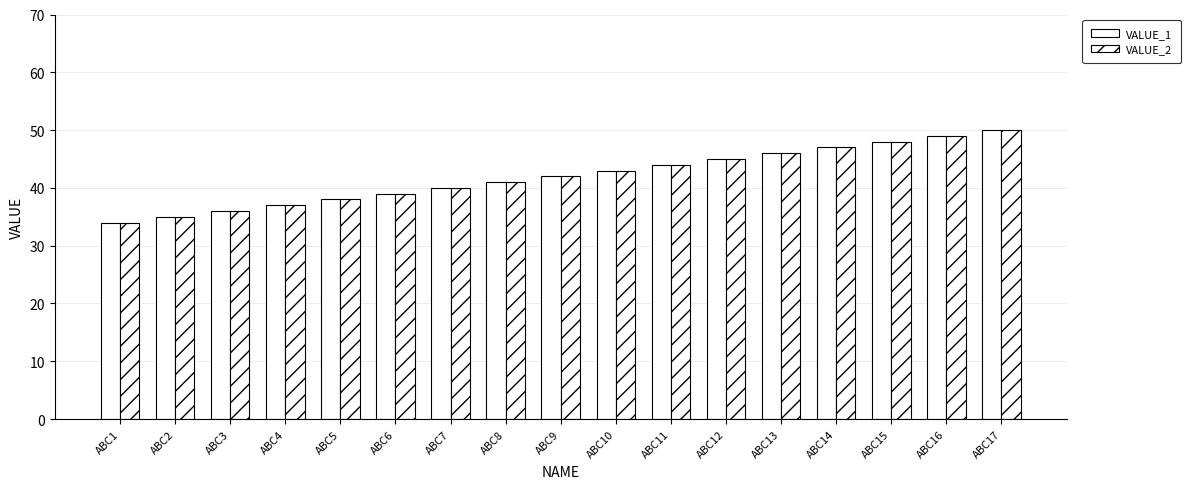

What is the total value across all series at ABC9?

84